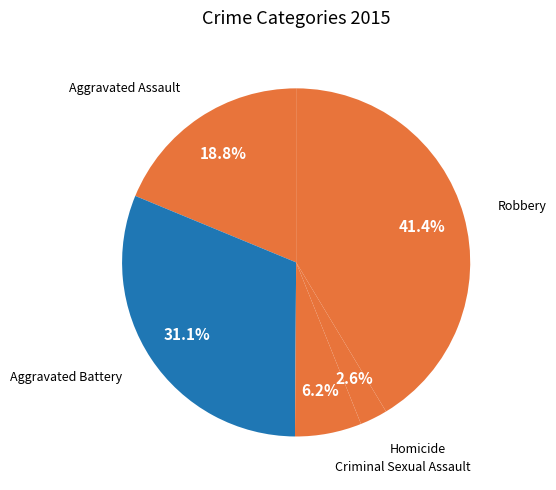

How much of the chart is everything except Aggravated Assault?

81.2%